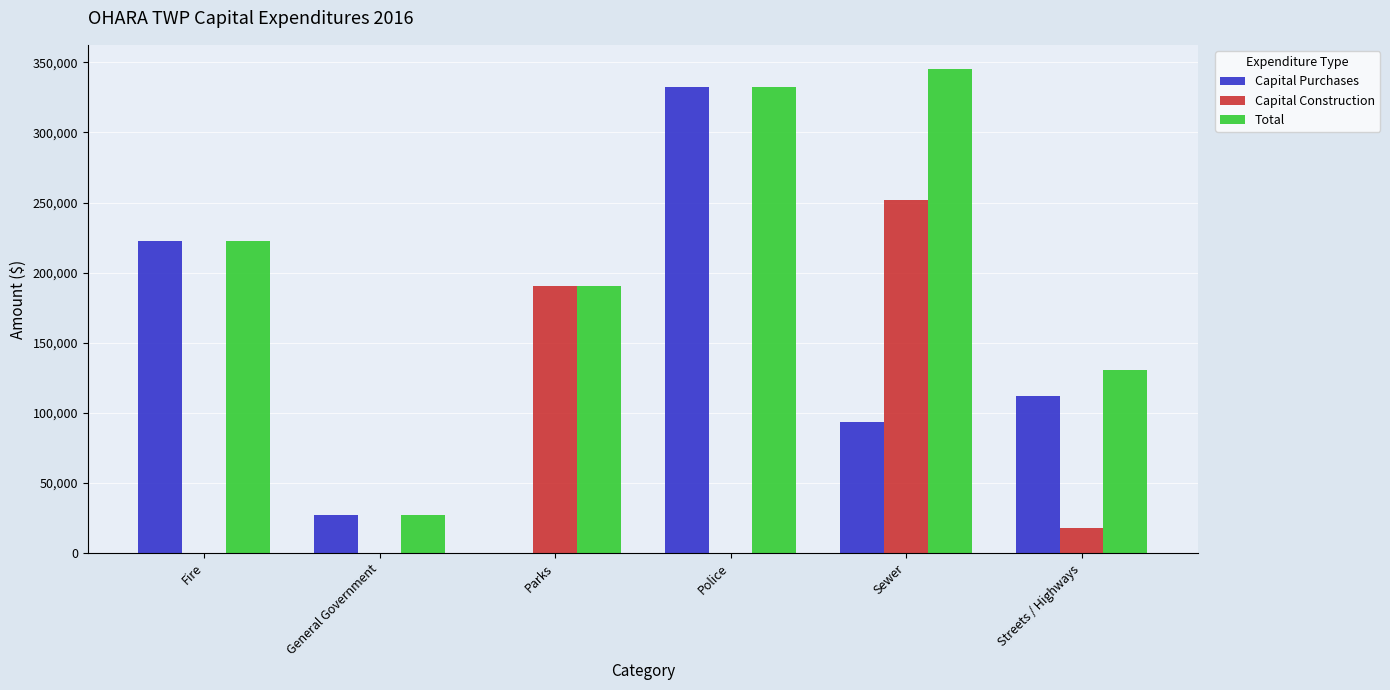

At which label is Total closest to 186238?

Parks